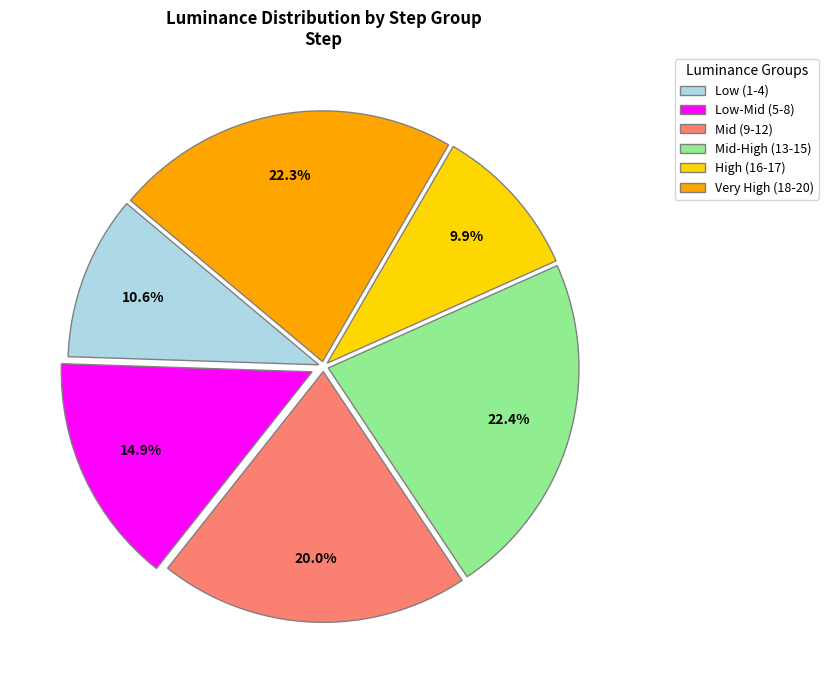

Does Very High (18-20) account for over 50% of the chart?

No